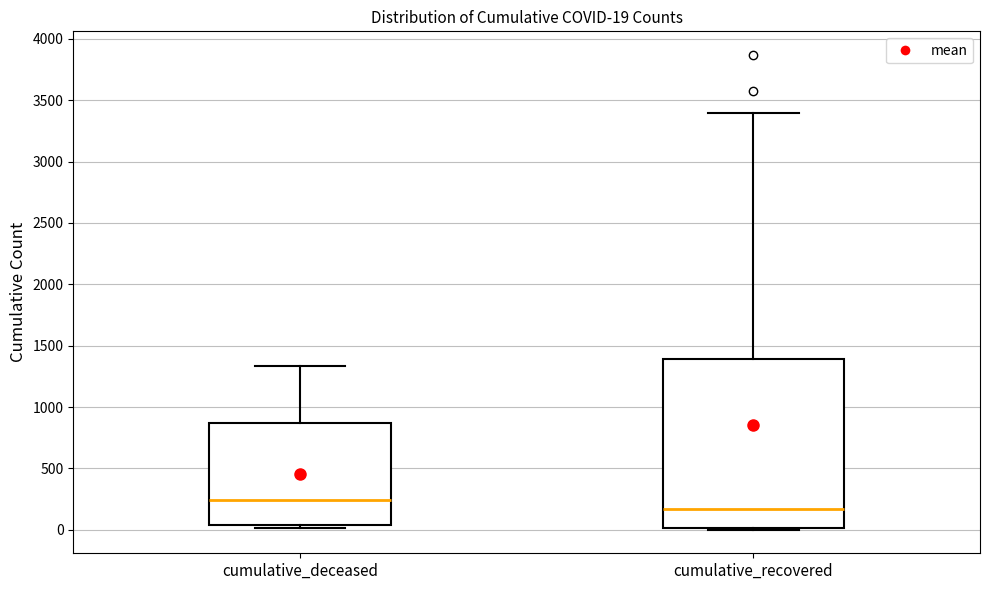

Which box has the highest median line?

cumulative_deceased